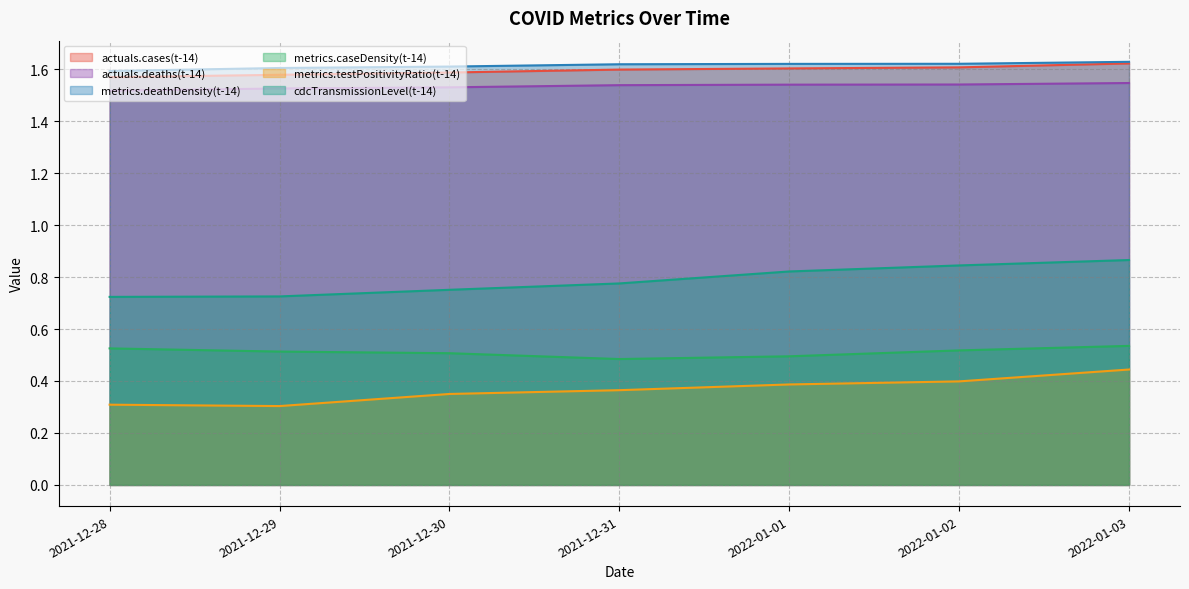

Which category has the highest value across all series?

2022-01-03